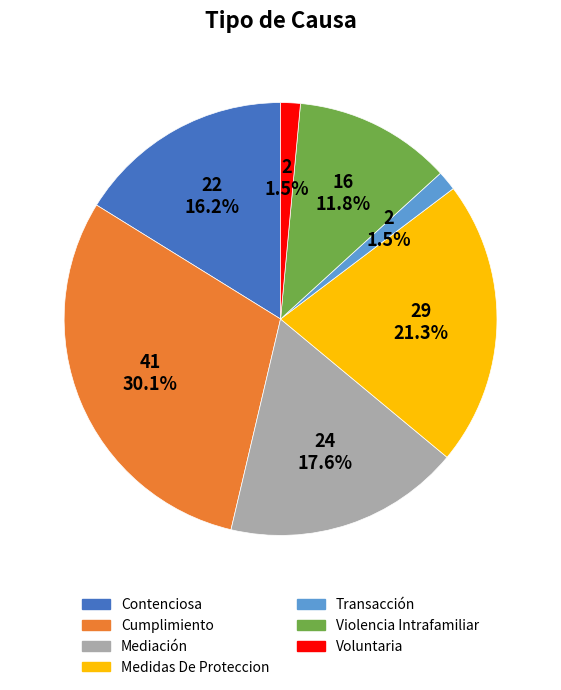

True or false: Mediación accounts for 11% of the total.

False